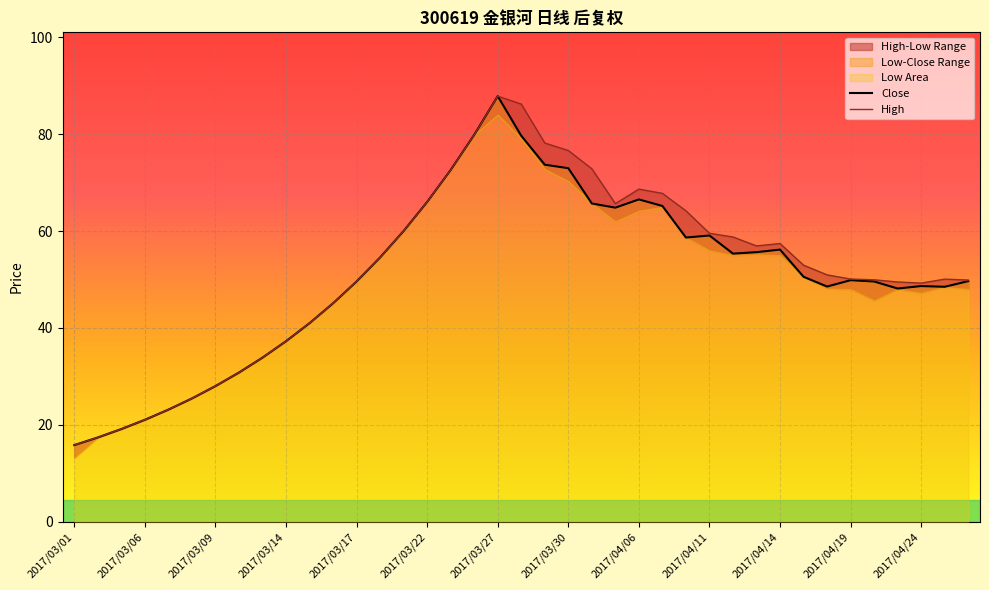

Reading left to right, extract all data points from this chart.

Close: 15.8	17.4	19.1	21.0	23.1	25.4	28.0	30.8	33.9	37.3	41.0	45.1	49.6	54.6	60.0	66.0	72.6	79.9	87.9	79.7	73.7	73.0	65.7	64.8	66.5	65.2	58.7	59.1	55.4	55.7	56.2	50.6	48.6	49.9	49.6	48.1	48.7	48.5	49.7
High: 15.8	17.4	19.1	21.0	23.1	25.4	28.0	30.8	33.9	37.3	41.0	45.1	49.6	54.6	60.0	66.0	72.6	79.9	87.9	86.2	78.2	76.7	72.9	65.7	68.7	67.8	64.2	59.6	58.8	57.0	57.4	53.0	51.0	50.1	50.0	49.5	49.3	50.1	49.9